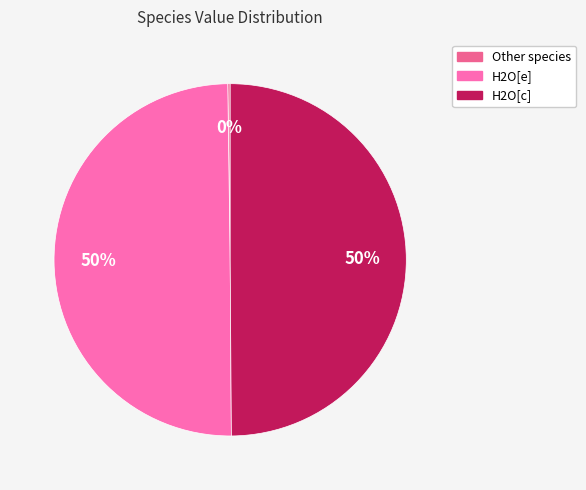

To the nearest percent, what is the average slice percentage?

33%